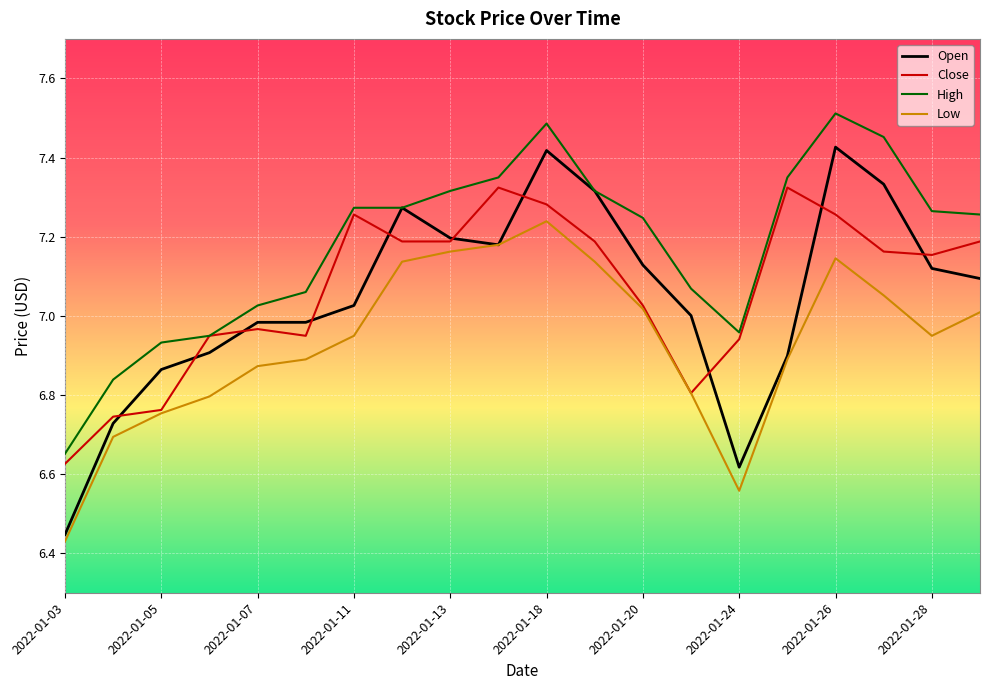

Rank the series by their maximum value, from lowest to highest.

Low, Close, Open, High